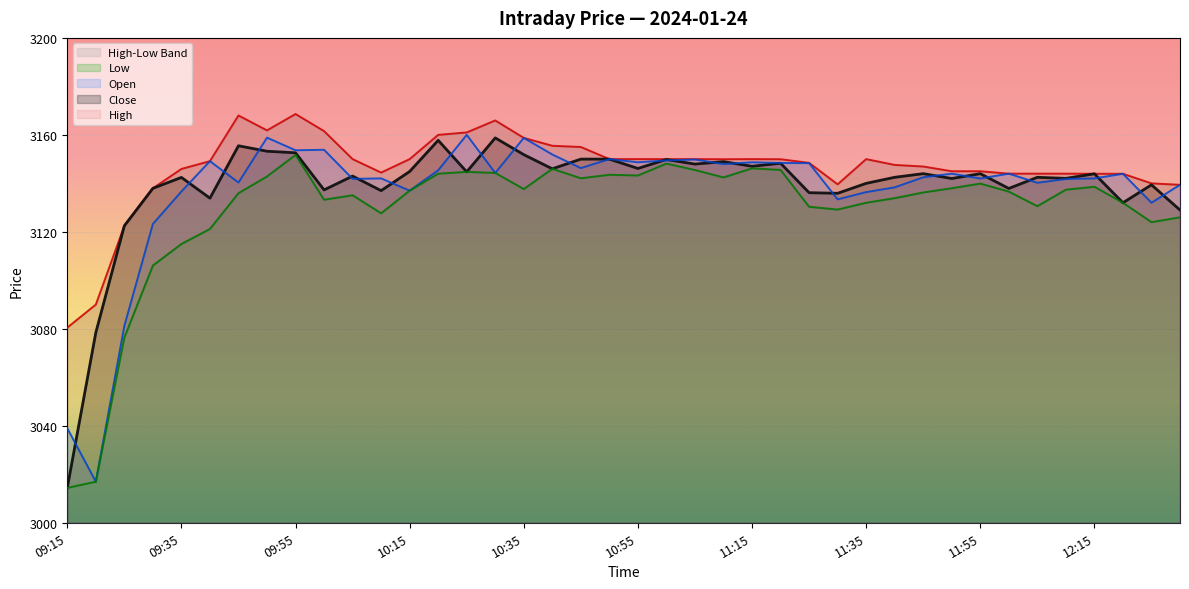

What is the sum of the High values at 11:40 and 11:10?

6297.5